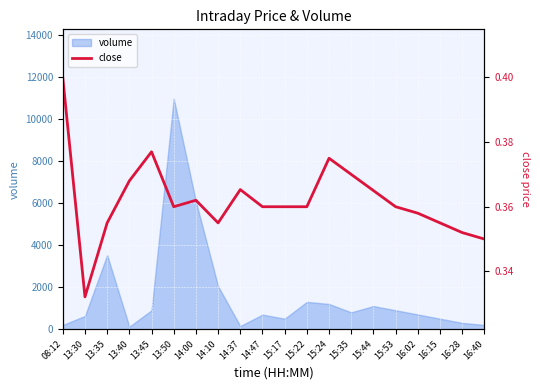

What is the greatest value displayed?

0.4